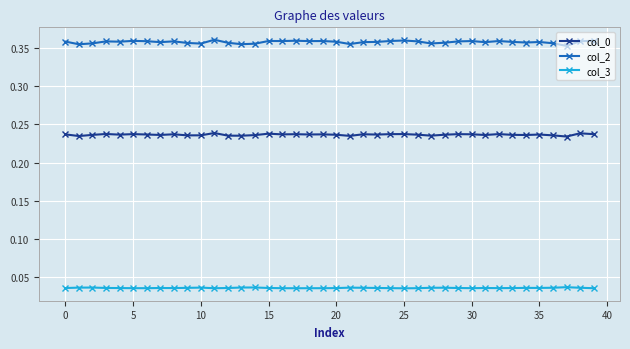

How many lines are shown in the chart?

3